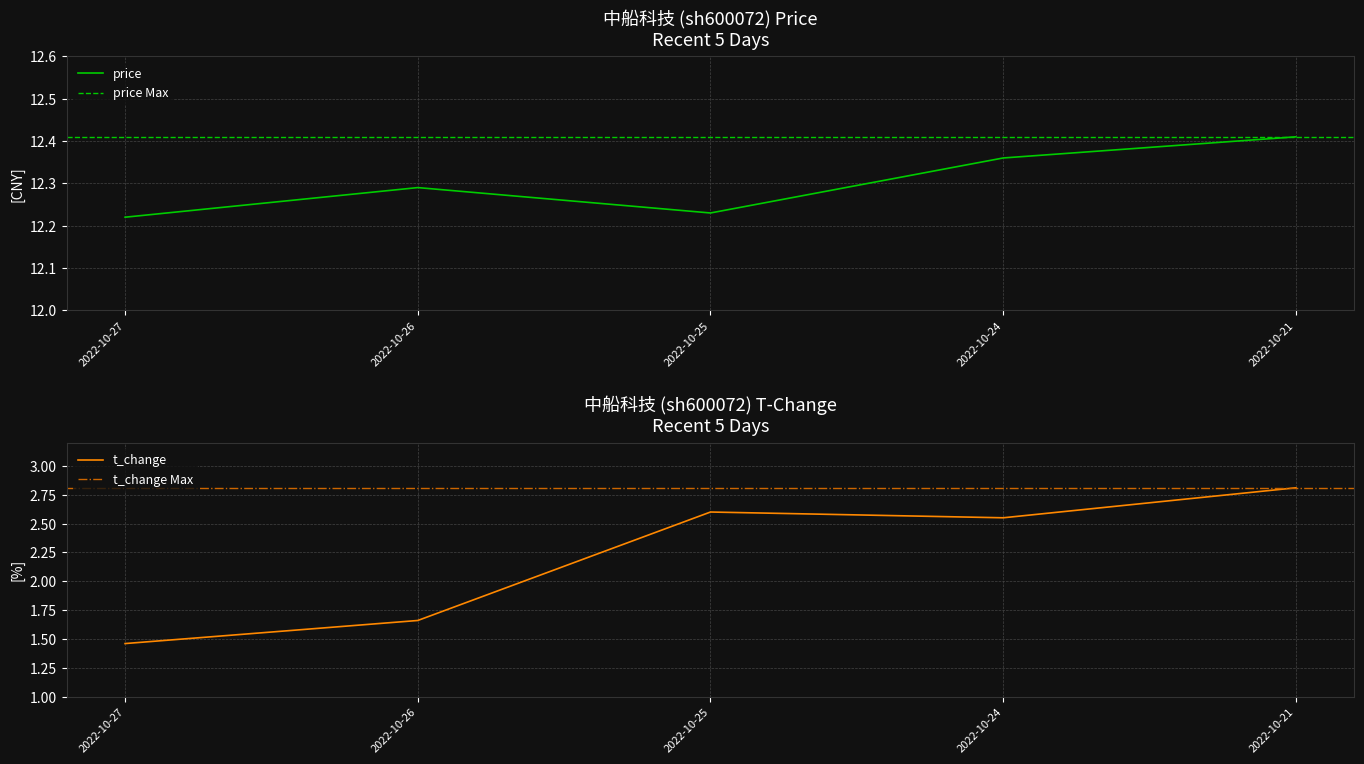

Is the value of t_change at 2022-10-25 greater than the value of price at 2022-10-27?

No